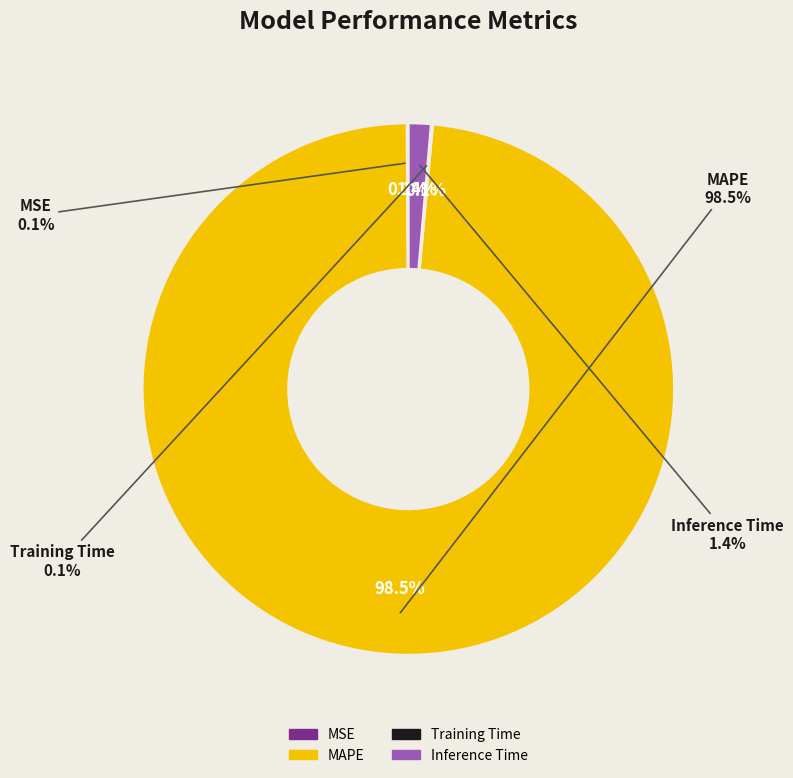

Which category has the biggest portion of the pie?

MAPE